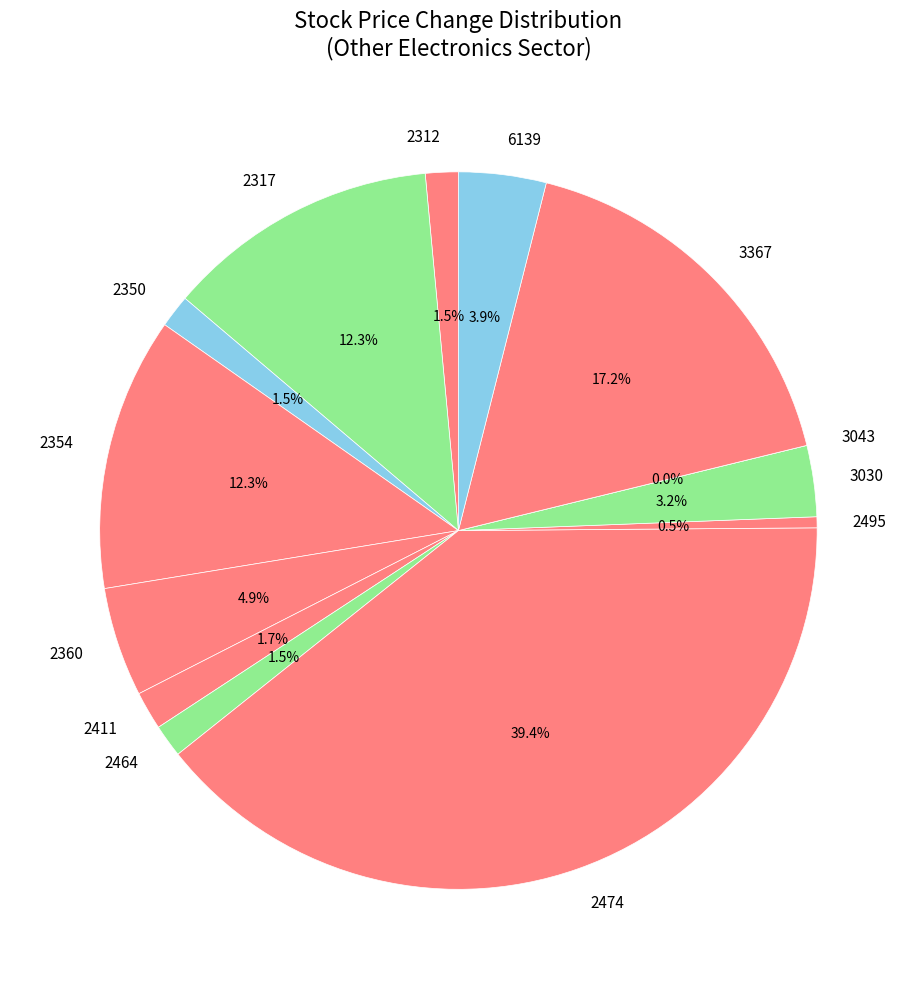

Is it true that 3367 is 10% of the pie?

False